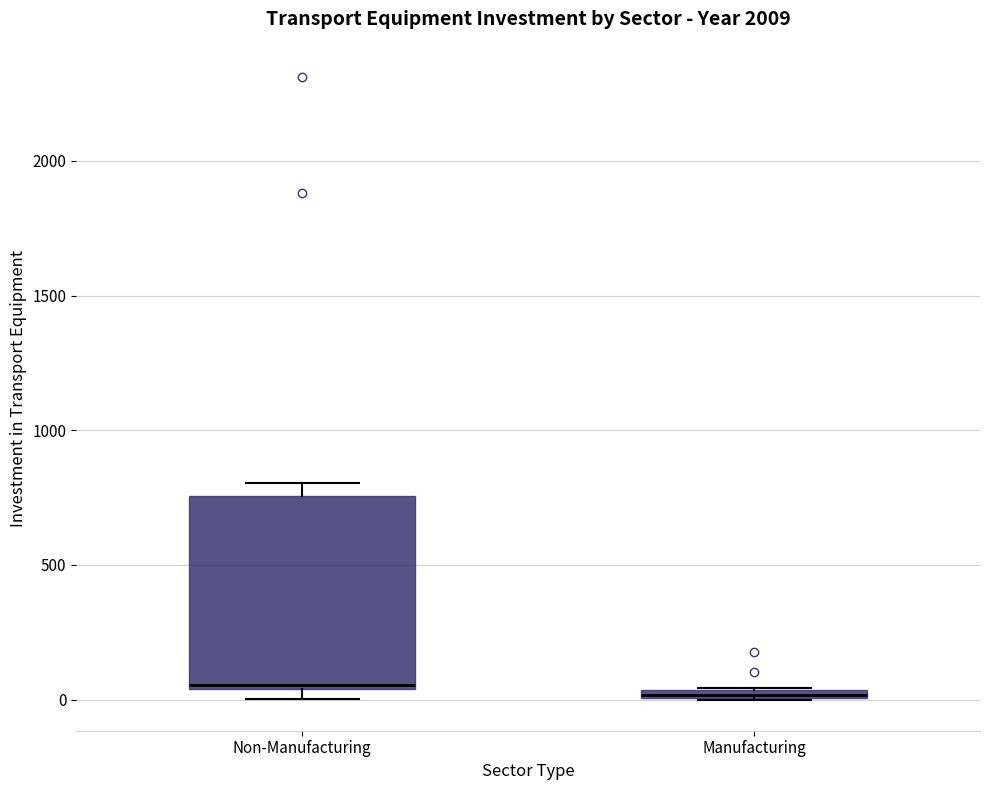

Which box is the tallest, from its lower edge to its upper edge?

Non-Manufacturing